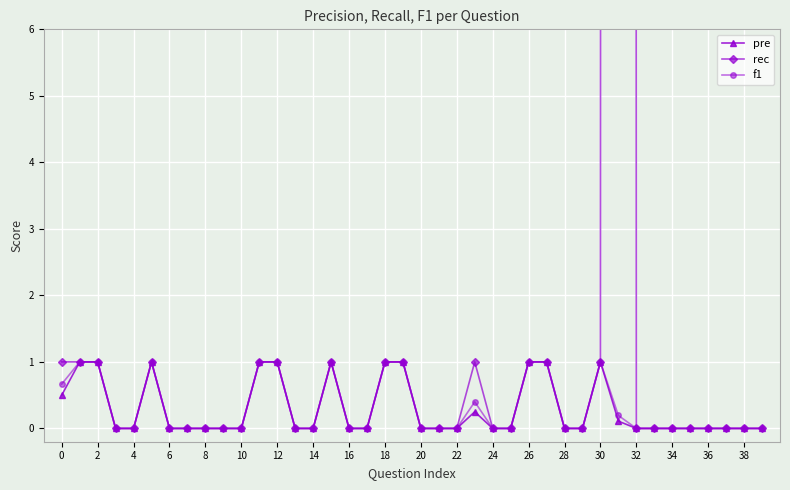

What is the highest value of the f1 series?

1.0